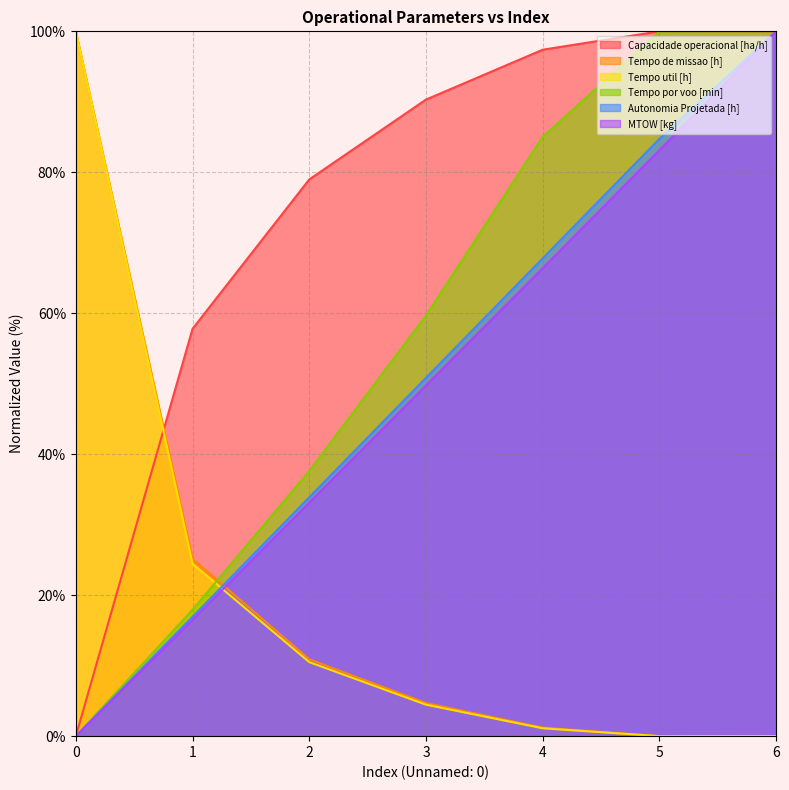

Which series changed the most between 0 and 5?

Capacidade operacional [ha/h]